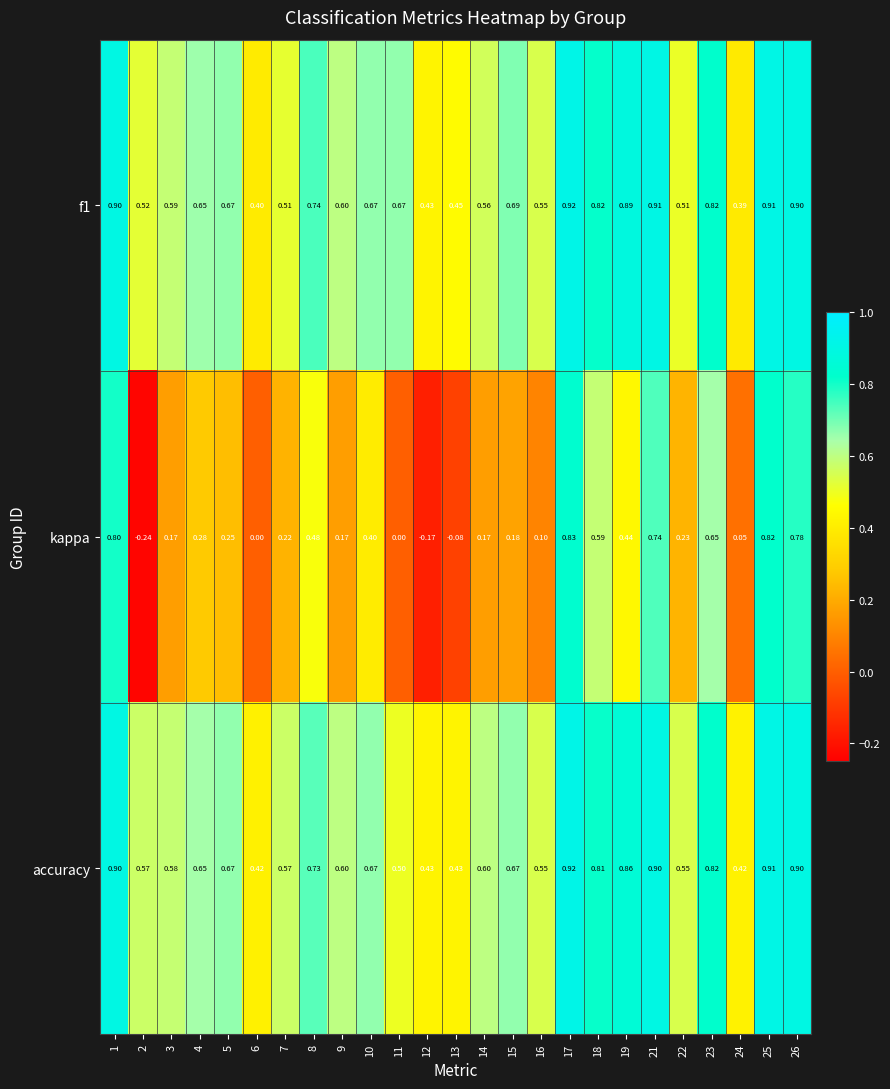

Is the value of f1 at 3 greater than the value of kappa at 21?

No